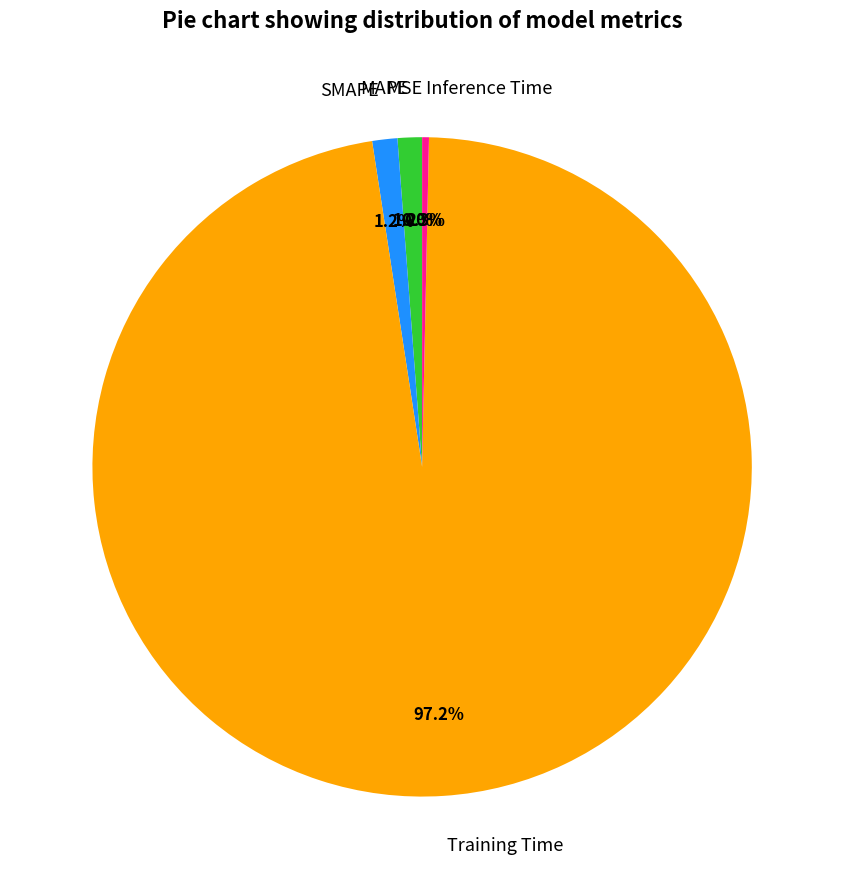

Which has a higher value, Training Time or MAPE?

Training Time